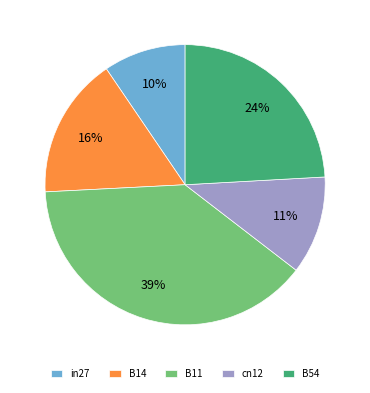

True or false: B11 accounts for 39% of the total.

True